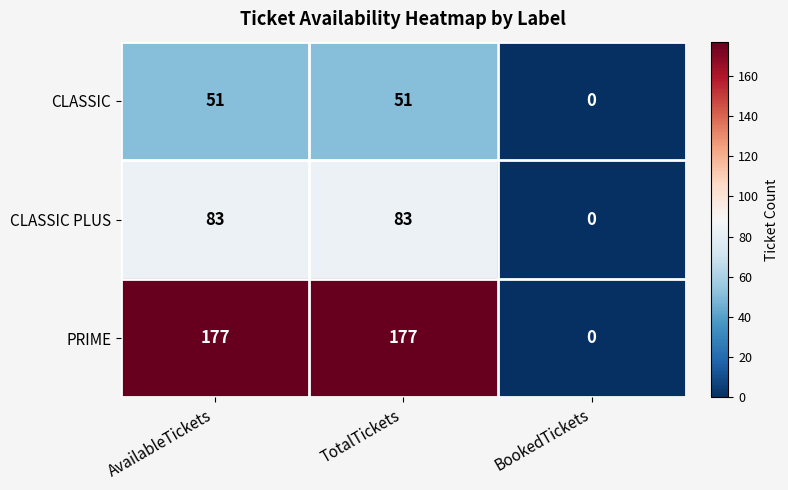

Reading left to right, extract all data points from this chart.

CLASSIC: 51	51	0
CLASSIC PLUS: 83	83	0
PRIME: 177	177	0